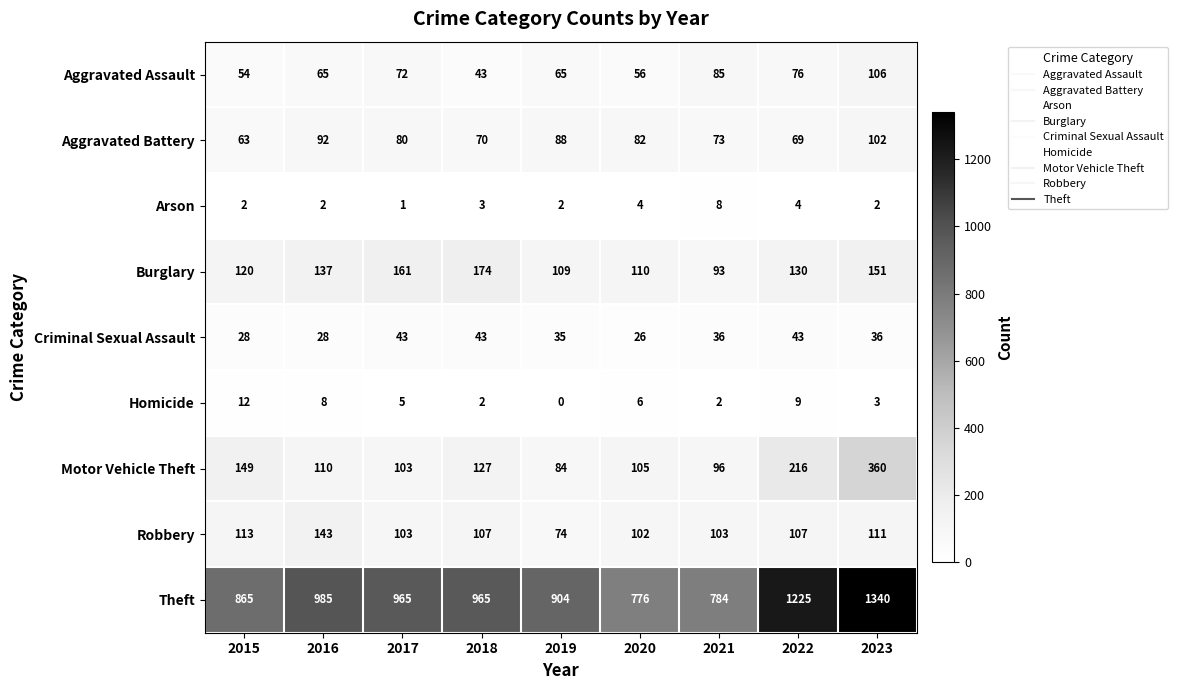

The value of Aggravated Assault at 2018 is 10. True or false?

False